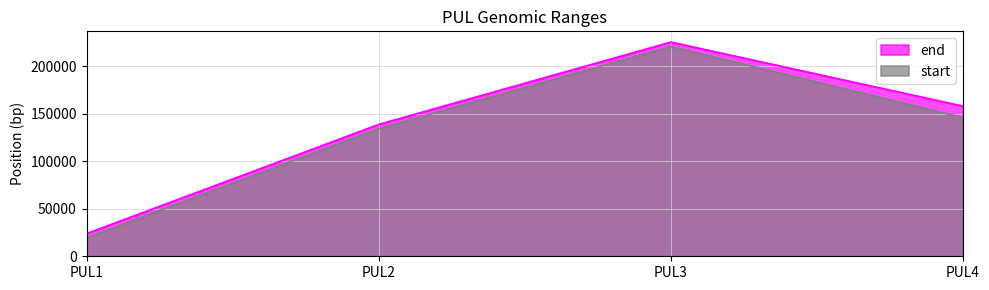

What is the sum of the start values at PUL1 and PUL4?

165360